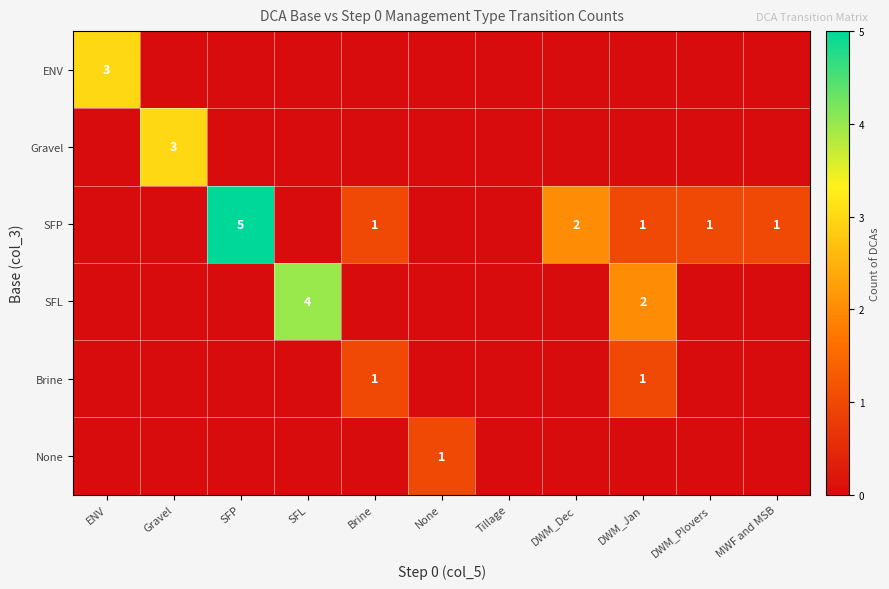

True or false: SFL has a value of 6 at SFL.

False